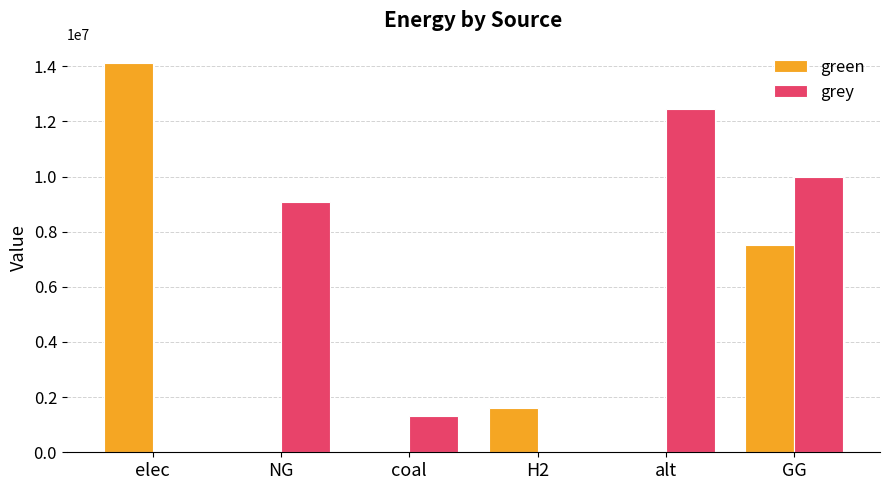

Reading left to right, what are all the values shown in this chart?

green: 14111829.7	0.0	0.0	1615888.4	0.0	7500000.0
grey: 0.0	9057671.9	1333446.0	0.0	12432085.1	10000000.0